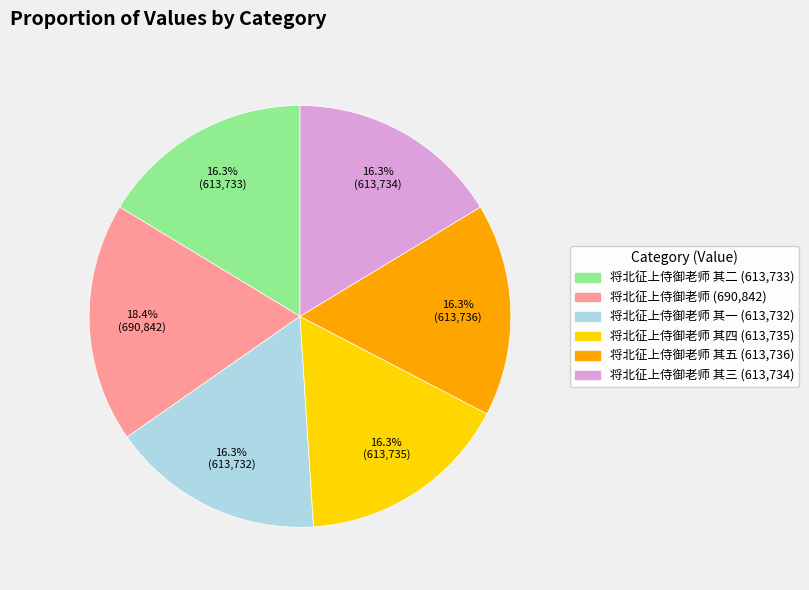

Does any single category account for the majority?

No